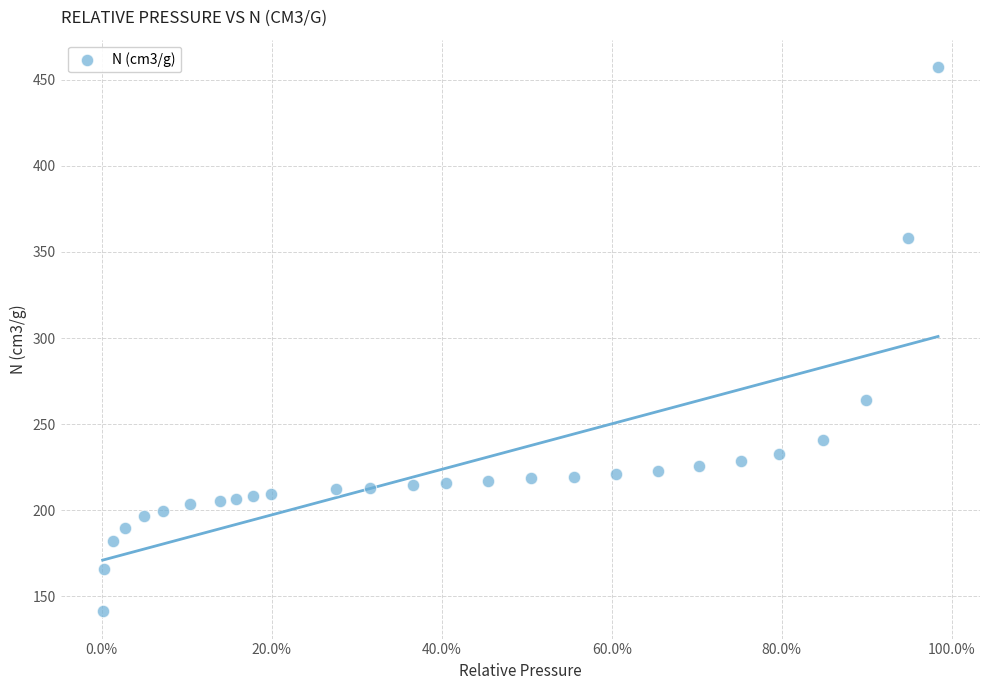

What Y value in the scatter plot is closest to 299?

263.8